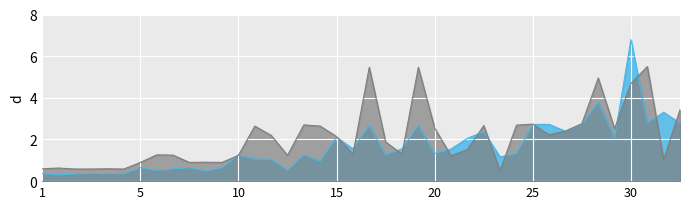

What is the maximum value for Leve EXP (k)?

6.8